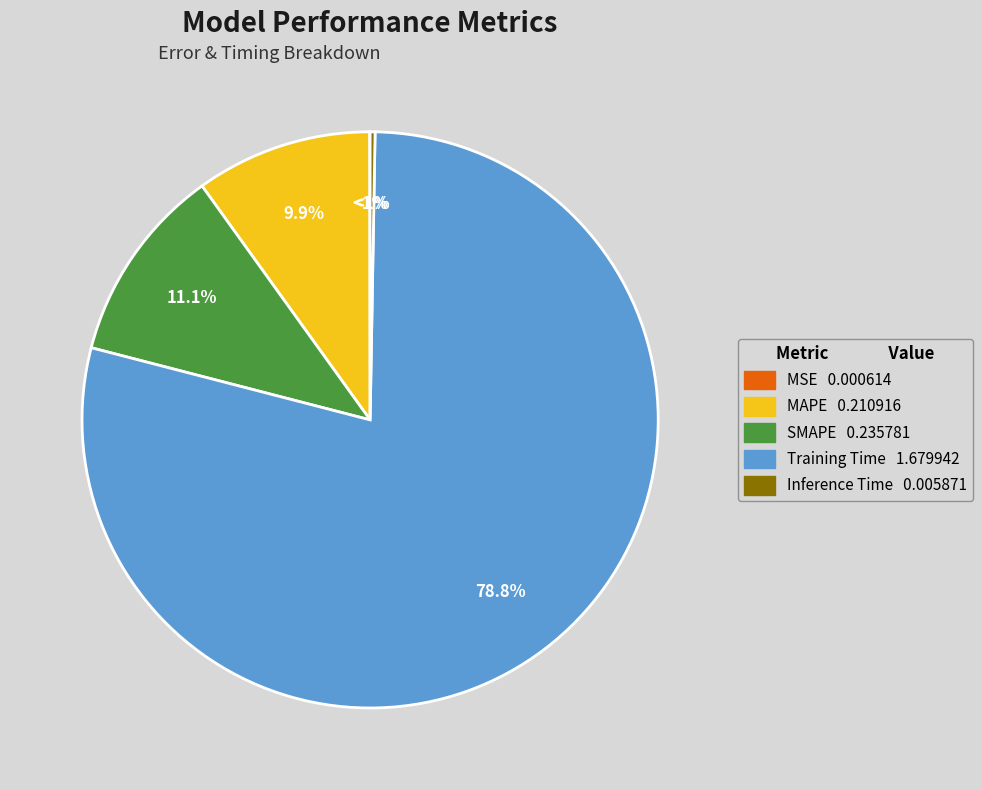

What percentage is NOT represented by MSE?

100.0%